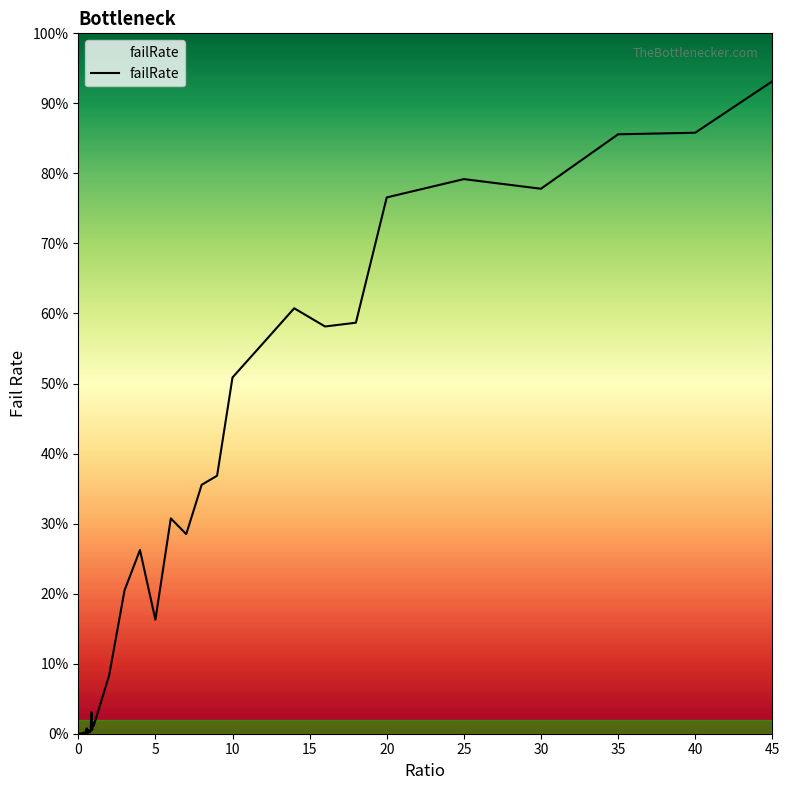

What is the change in value from 0 to 3?

+0.2